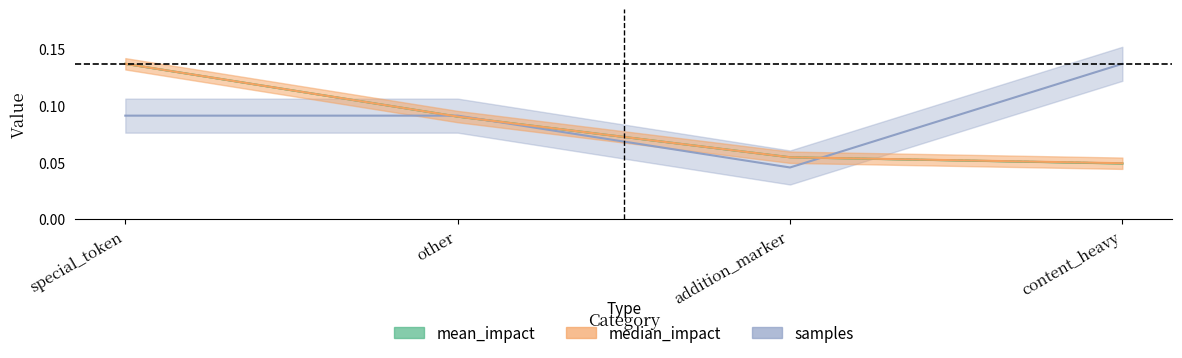

Reading left to right, what are all the values shown in this chart?

mean_impact: 0.1	0.1	0.1	0.0
median_impact: 0.1	0.1	0.1	0.0
samples: 0.1	0.1	0.0	0.1